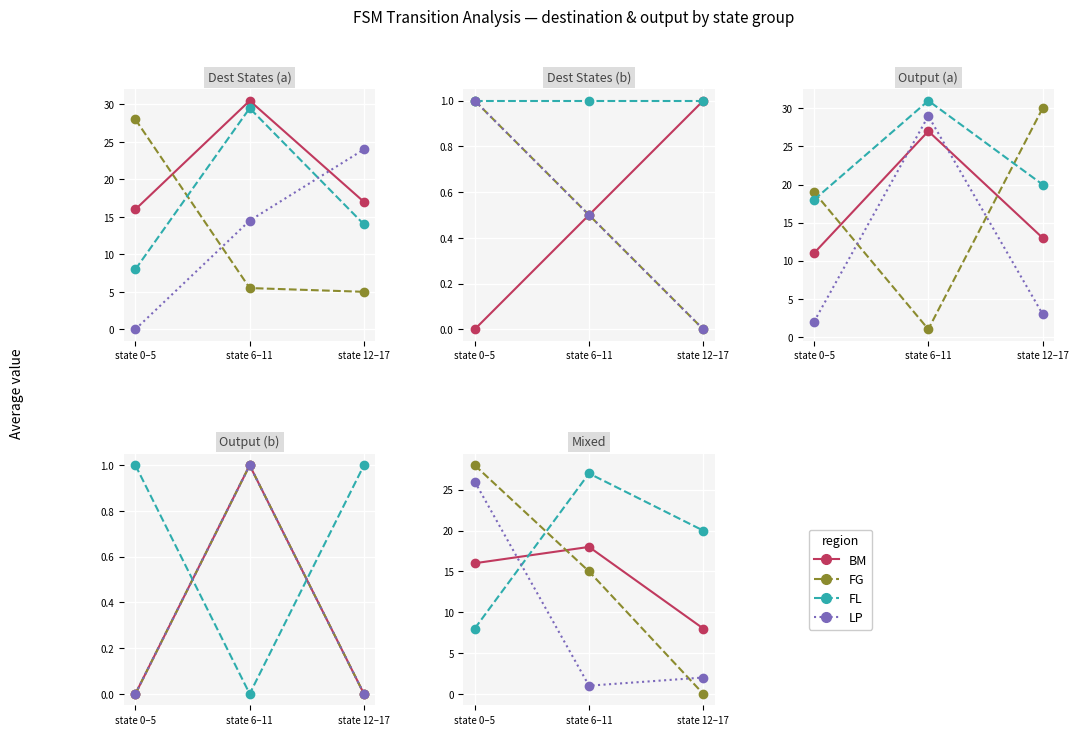

Does the chart display data point markers on the line(s)?

Yes